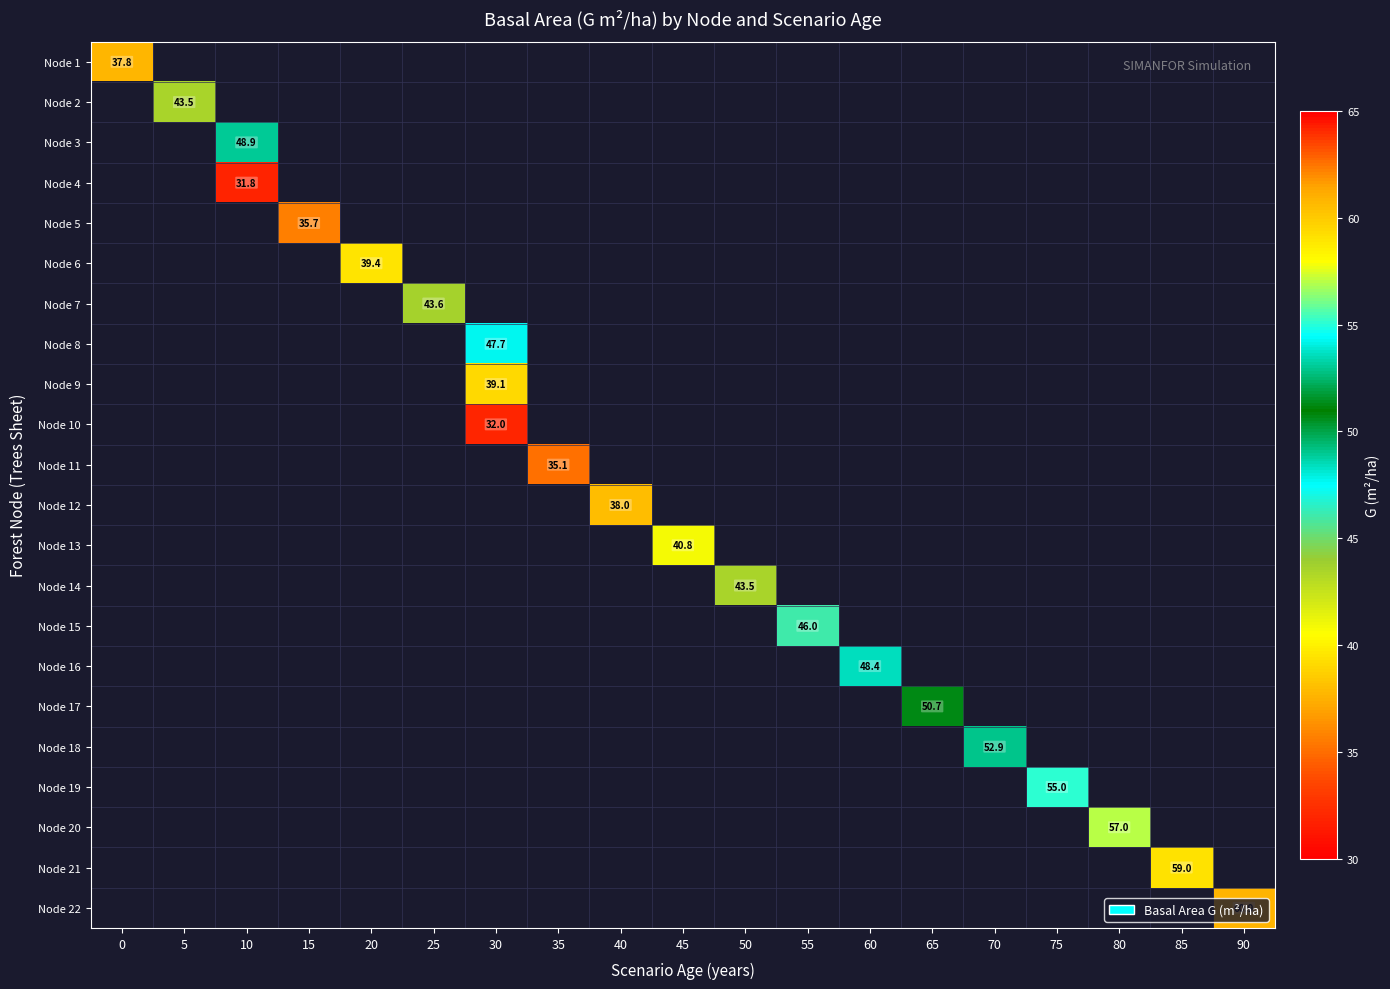

How many categories are shown in the chart?

19